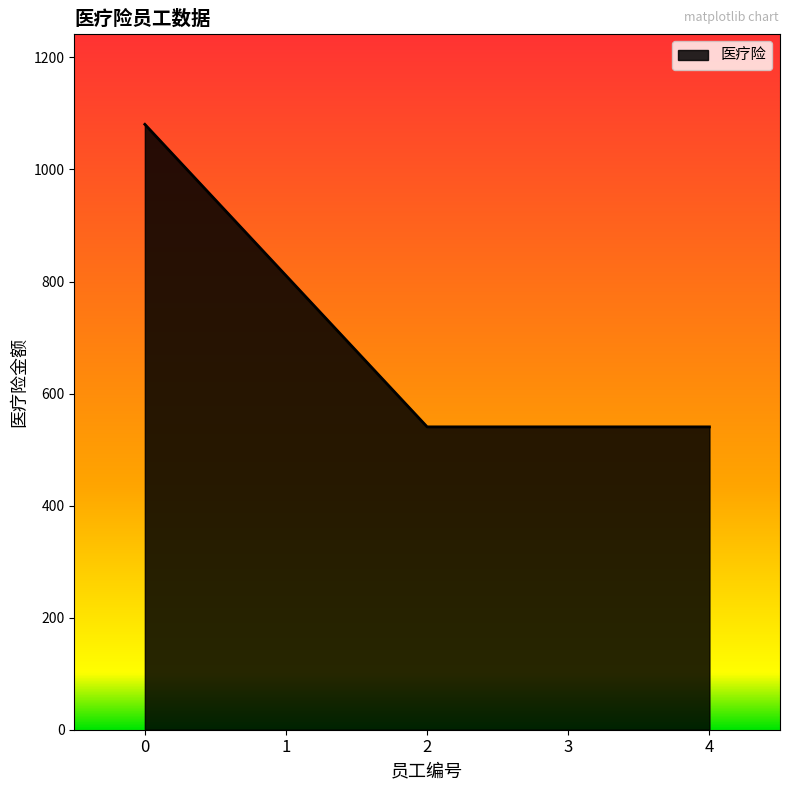

How many lines are shown in the chart?

1